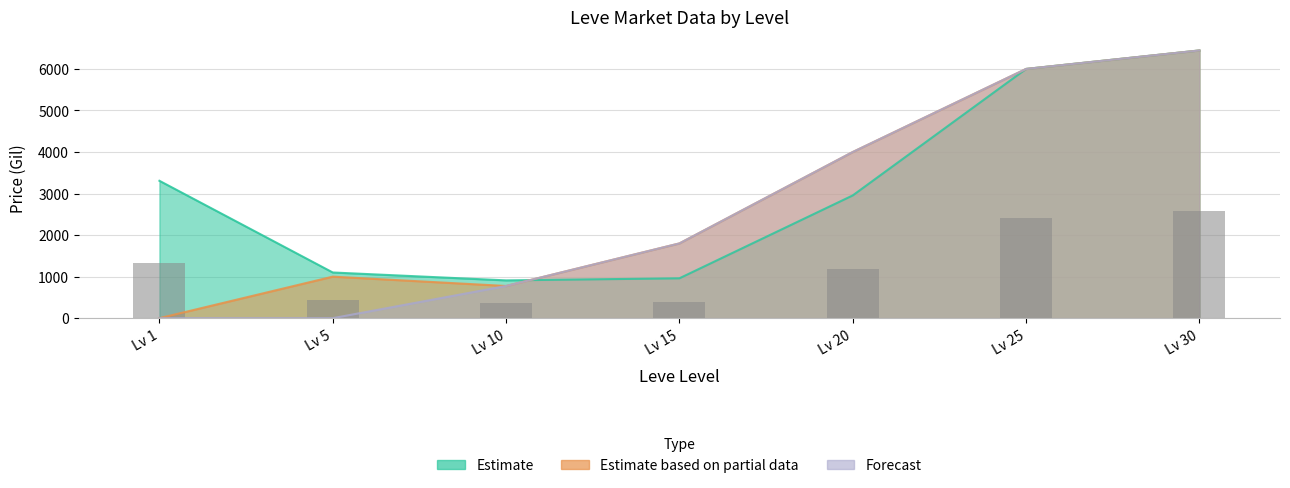

The value at Lv 1 is 745.4. True or false?

False